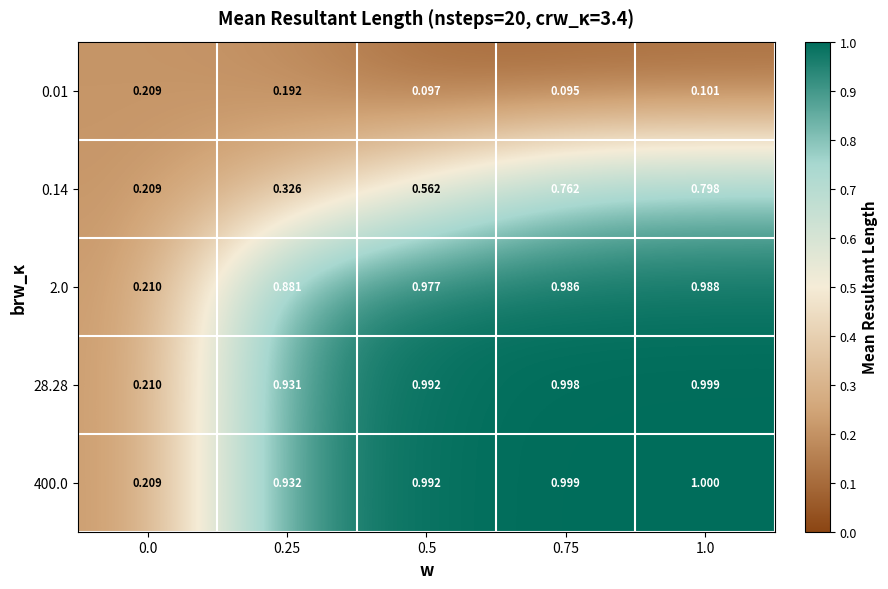

Is the value of 2.0 at 1.0 greater than the value of 0.14 at 0.75?

Yes